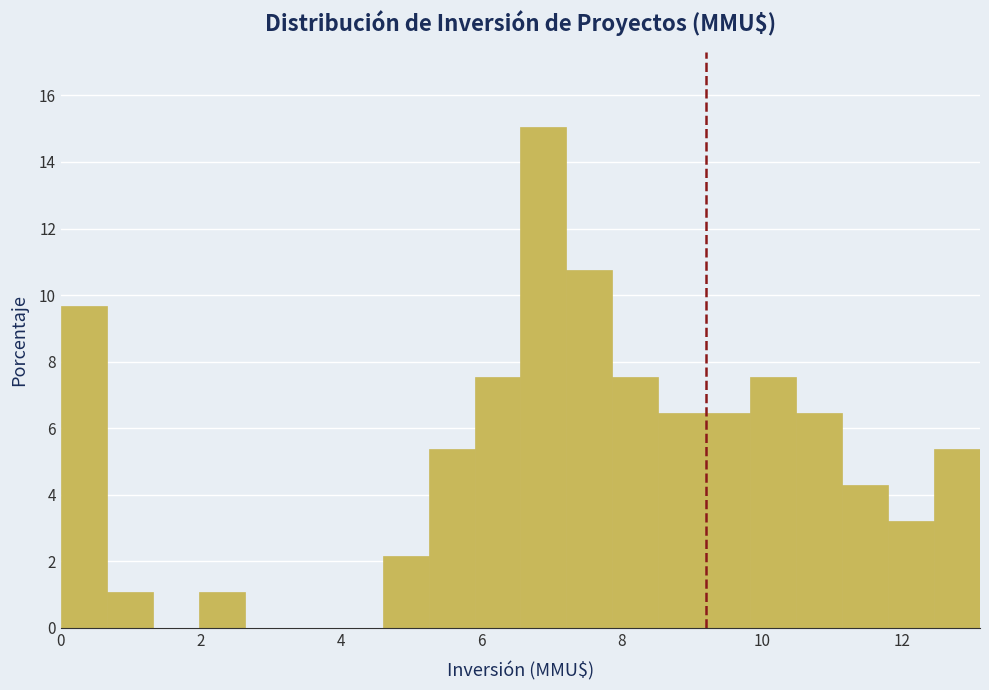

Around what value on the x-axis is the tallest bar? Give the approximate position of its centre, as read against the axis.

6.8